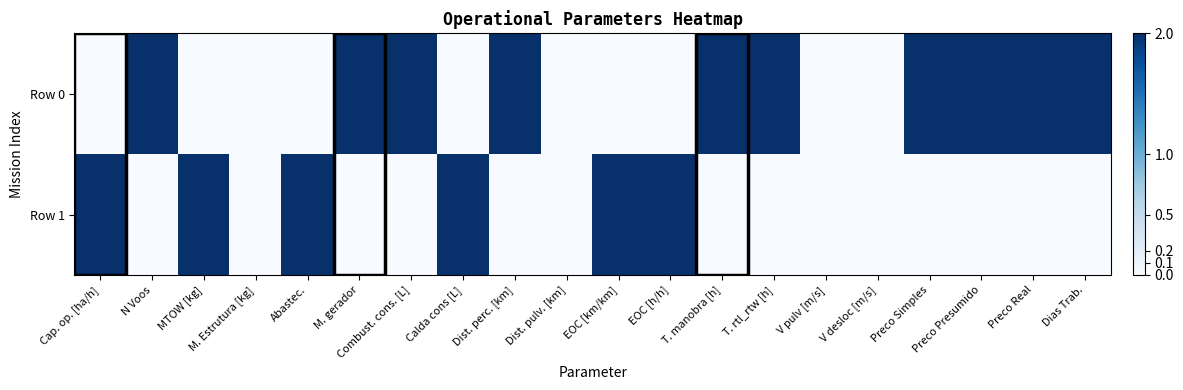

Count the number of categories in the chart.

20